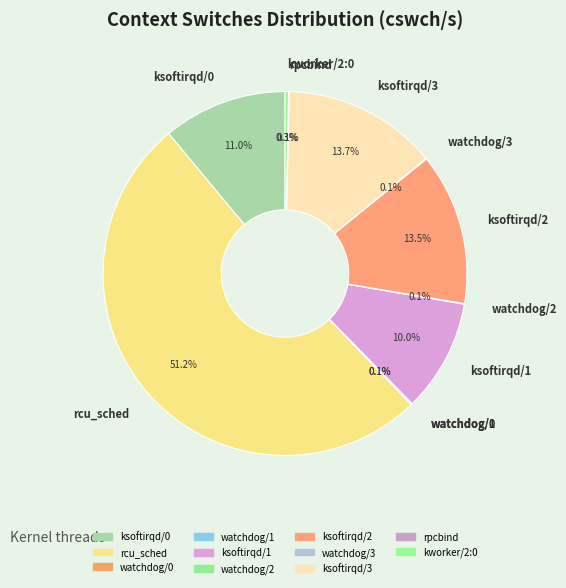

What portion of the pie excludes ksoftirqd/1?

90.0%